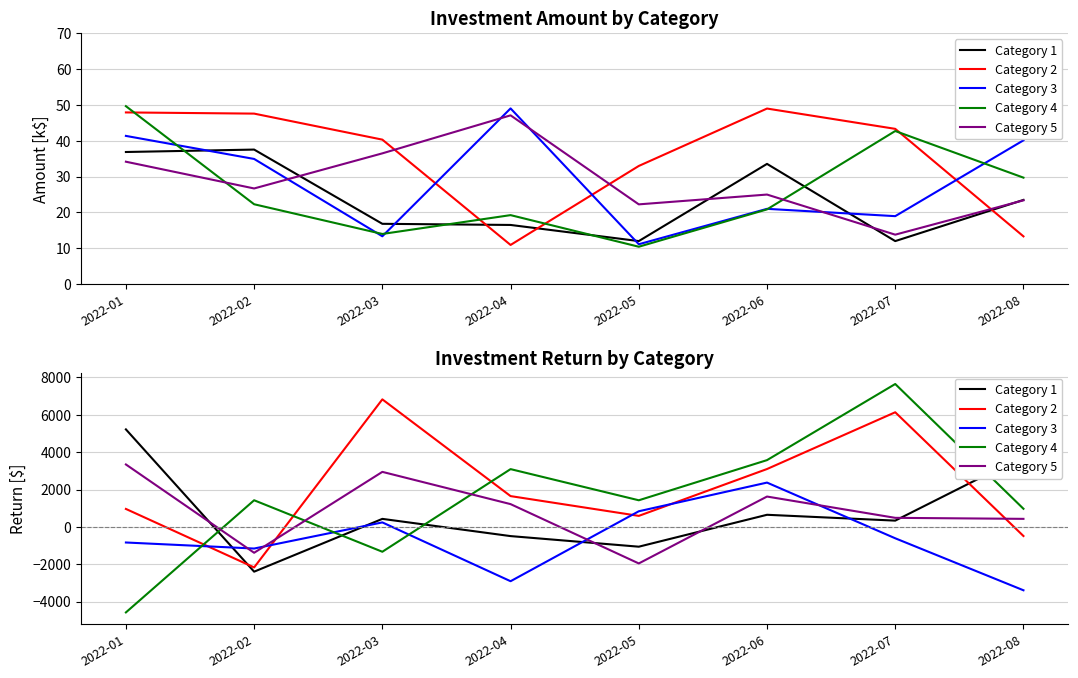

True or false: Category 4 has a value of 3497.9 at 2022-07.

False